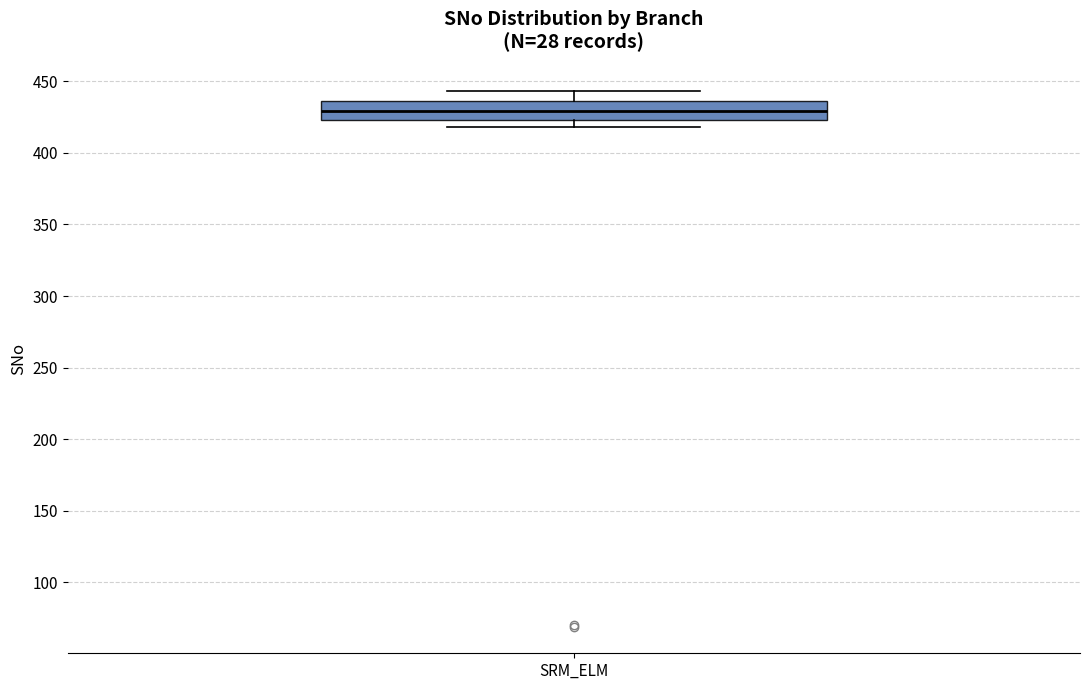

Transcribe this box plot: give where the median line is, the range the box spans, and where the two whiskers end, as read against the y-axis. The values are not printed on the chart, so give them approximately, as read against the axis.

median 430, box 425 to 435, whiskers 420 to 445